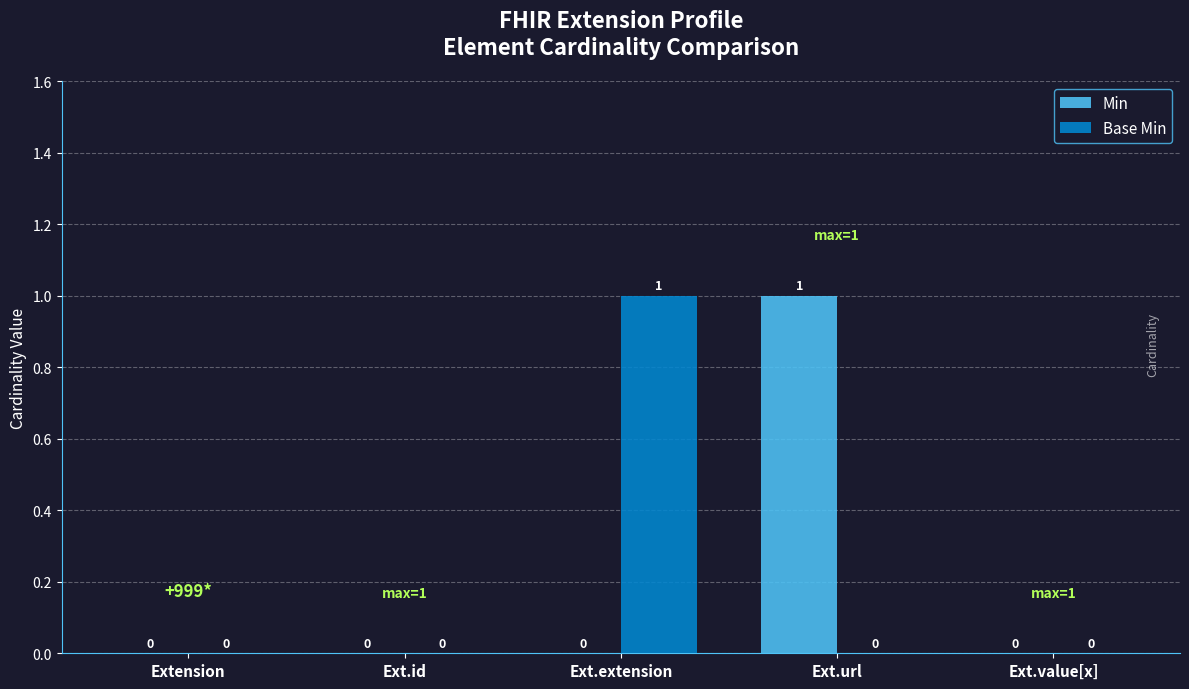

Is the value of Min at Extension greater than the value of Base Min at Ext.extension?

No